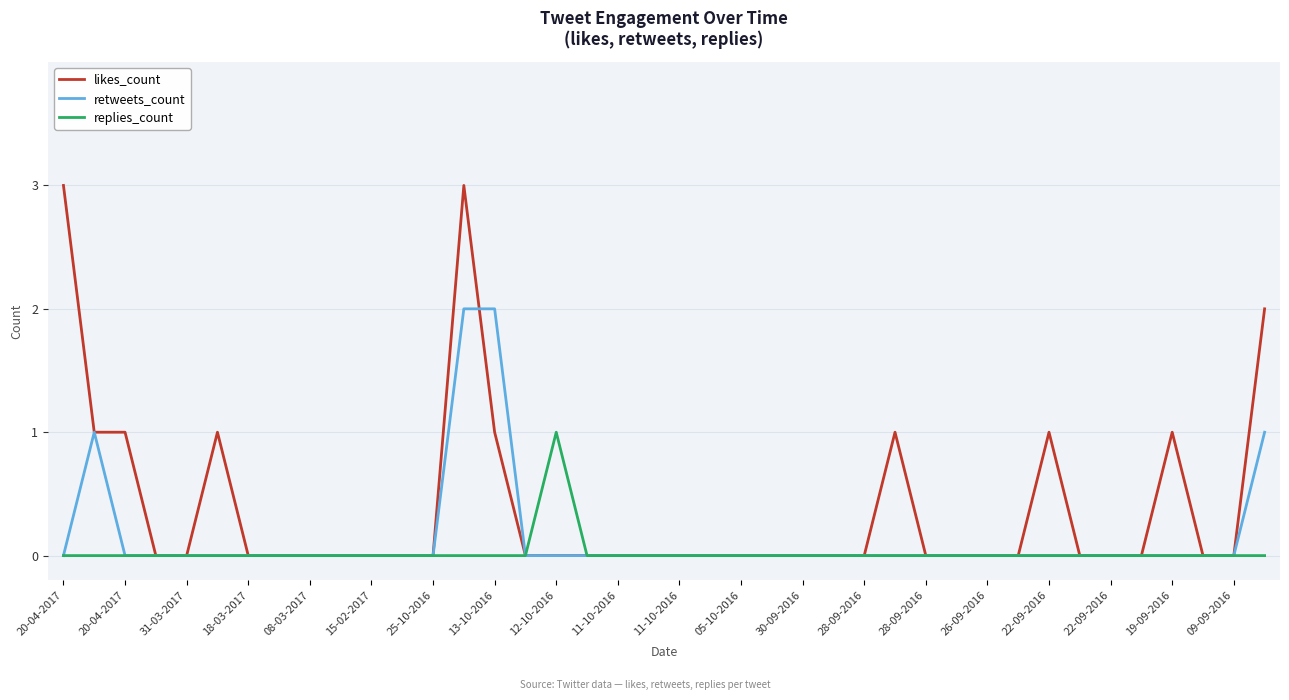

Which series has the largest total across all categories?

likes_count